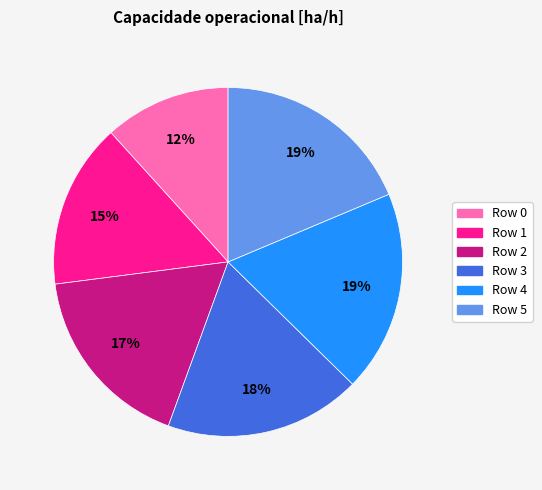

To the nearest percent, what is the average slice percentage?

17%